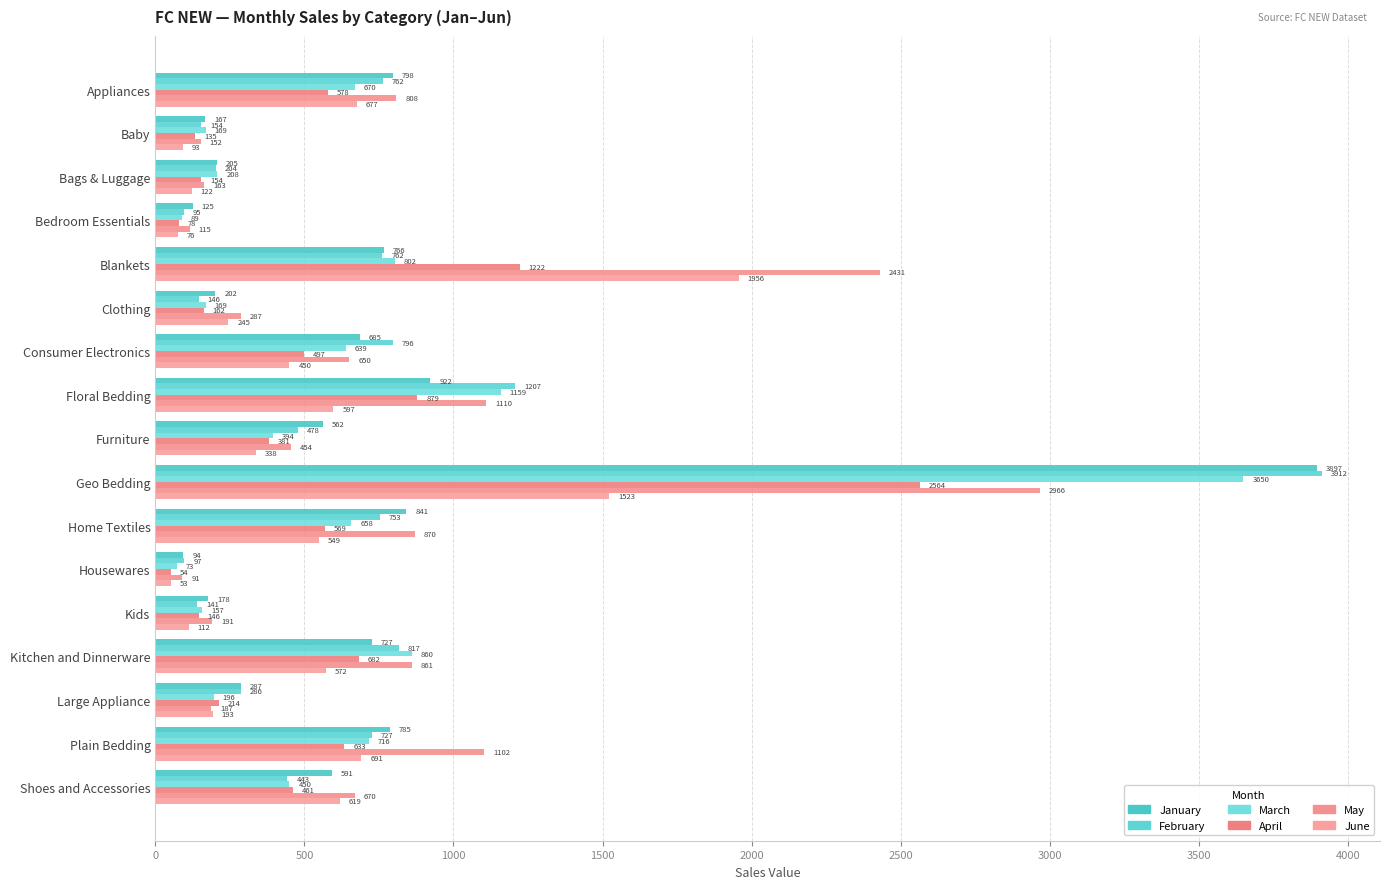

Reading right to left, what are all the values shown in this chart?

January: 590.9	785.4	287.3	726.7	177.9	93.5	841.5	3897.3	561.6	922.2	684.9	201.6	766.3	124.6	205.3	167.1	797.9
February: 443.0	726.7	285.9	816.5	140.6	96.9	753.2	3912.2	477.5	1207.0	795.9	145.7	761.5	95.1	203.6	153.6	762.0
March: 449.9	715.9	196.0	860.0	157.3	72.6	657.7	3649.9	393.5	1159.1	638.8	168.5	802.4	88.5	208.2	168.7	670.1
April: 460.8	633.4	214.3	681.6	145.6	53.5	569.4	2564.1	380.7	878.9	497.3	161.7	1221.9	78.4	154.4	134.6	577.9
May: 669.9	1102.3	186.8	861.0	190.9	90.7	870.3	2965.8	453.9	1110.2	650.2	286.8	2430.6	115.2	163.1	151.9	808.4
June: 619.0	691.3	192.7	572.2	111.6	53.1	548.6	1522.6	338.4	597.1	449.8	245.0	1956.2	76.4	122.2	92.9	676.6